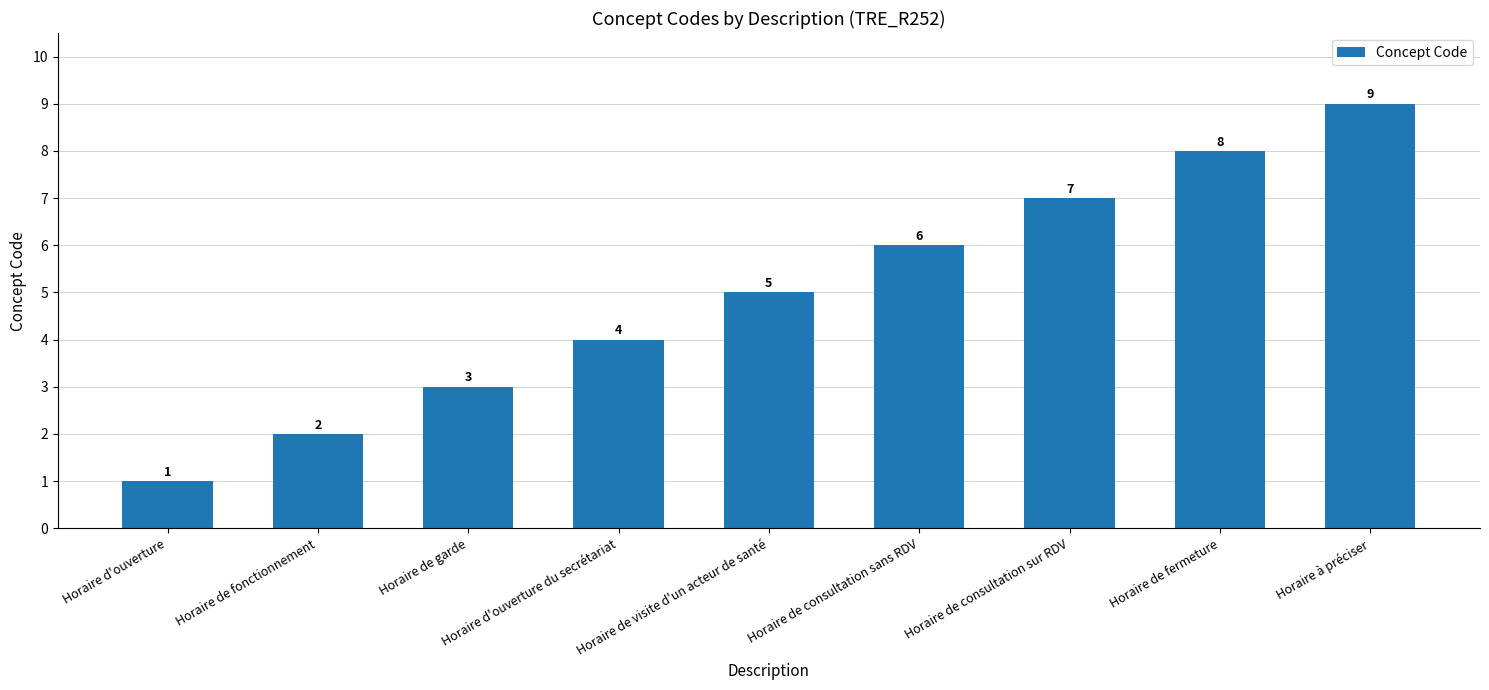

How many values are between 3 and 7?

5